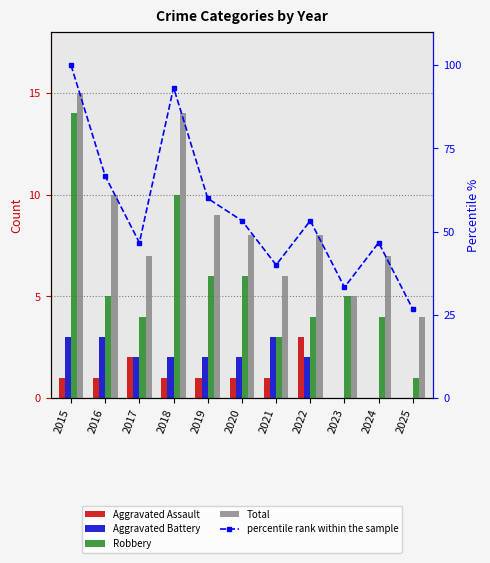

What is the spread (max minus min) of values at 2022?

51.3